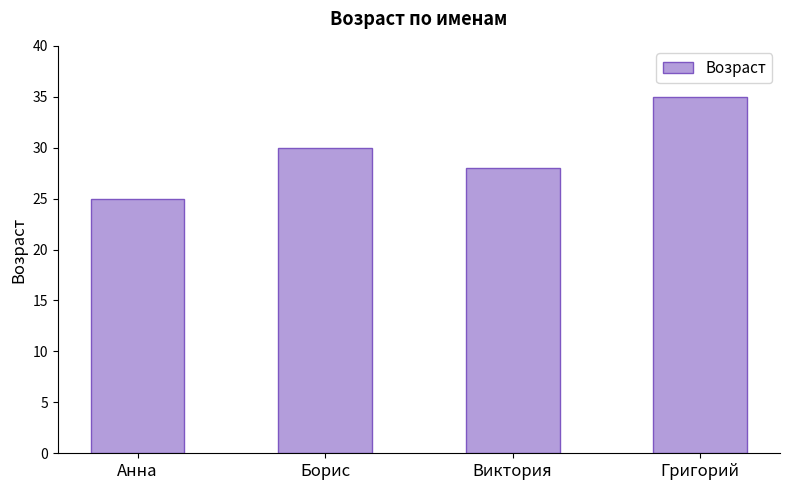

Between Григорий and Борис, which is larger?

Григорий